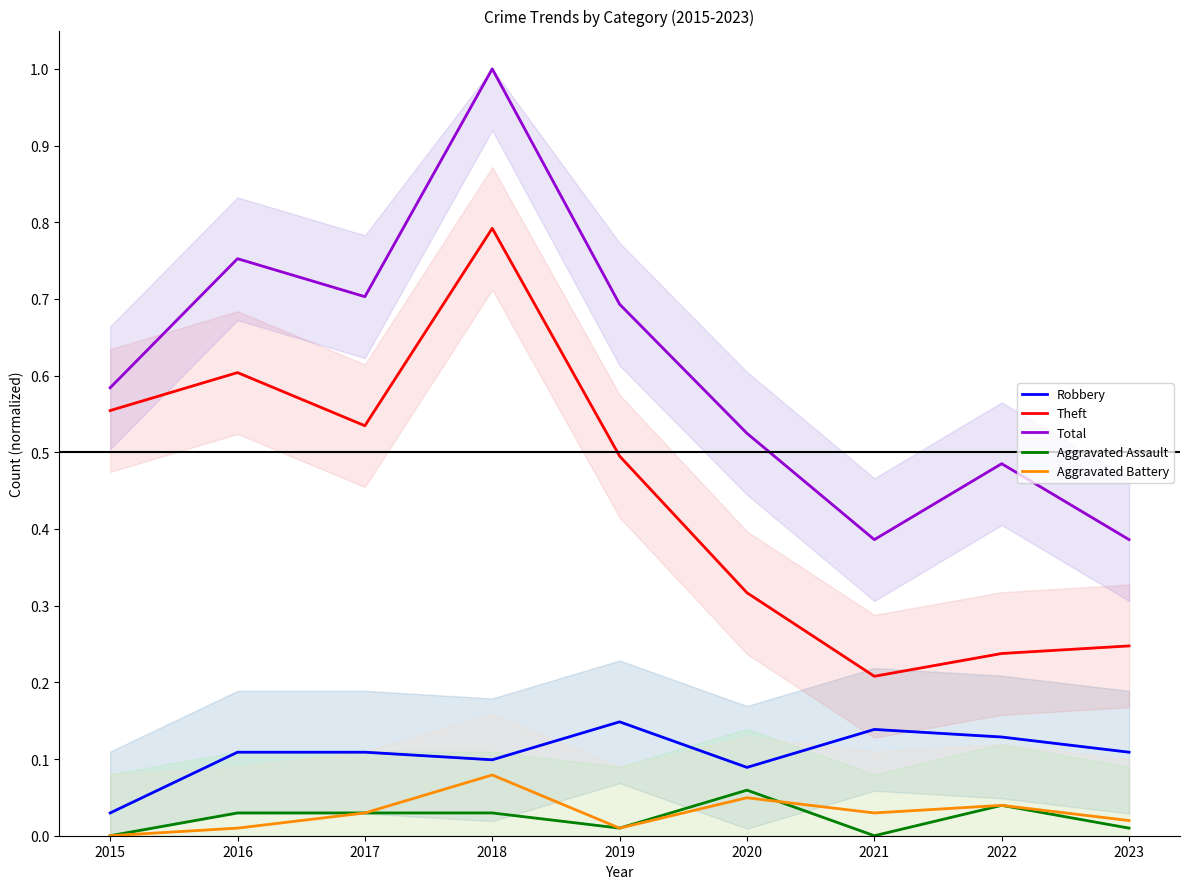

Does the chart have visible grid lines?

No